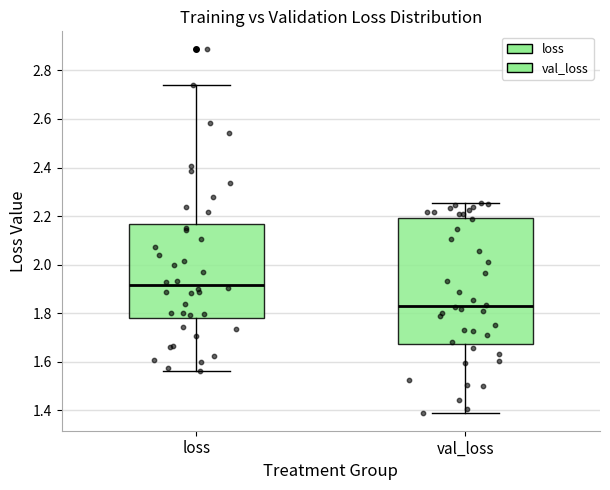

Reading left to right, transcribe this box plot: for each box, give where its median line is, the range the box spans, and where its two whiskers end, as read against the y-axis. The values are not printed on the chart, so give them approximately, as read against the axis.

loss: median 1.92, box 1.78 to 2.16, whiskers 1.56 to 2.74
val_loss: median 1.82, box 1.68 to 2.20, whiskers 1.40 to 2.26